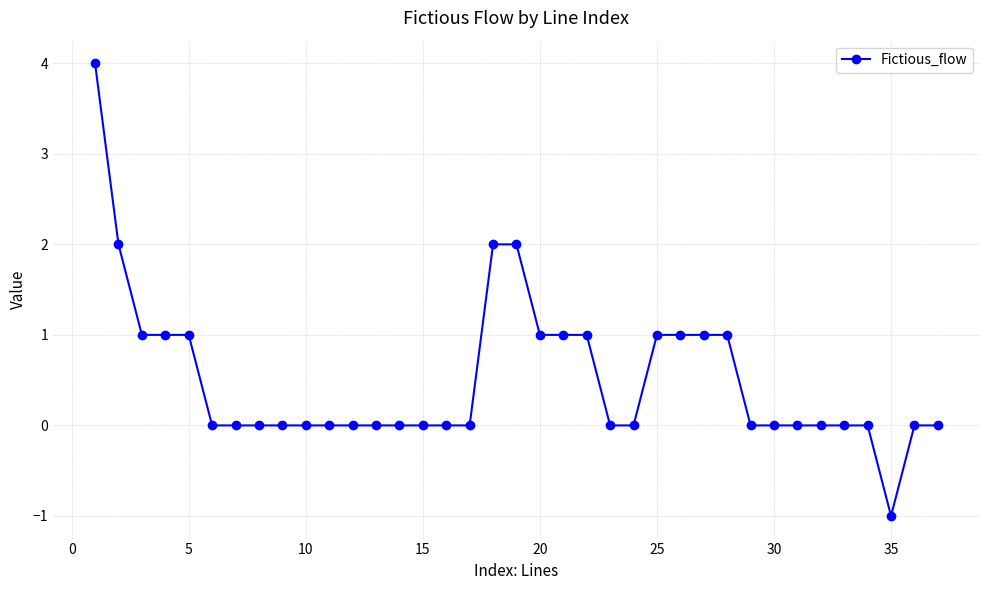

Reading left to right, extract all data points from this chart.

4	2	1	1	1	0	0	0	0	0	0	0	0	0	0	0	0	2	2	1	1	1	0	0	1	1	1	1	0	0	0	0	0	0	-1	0	0